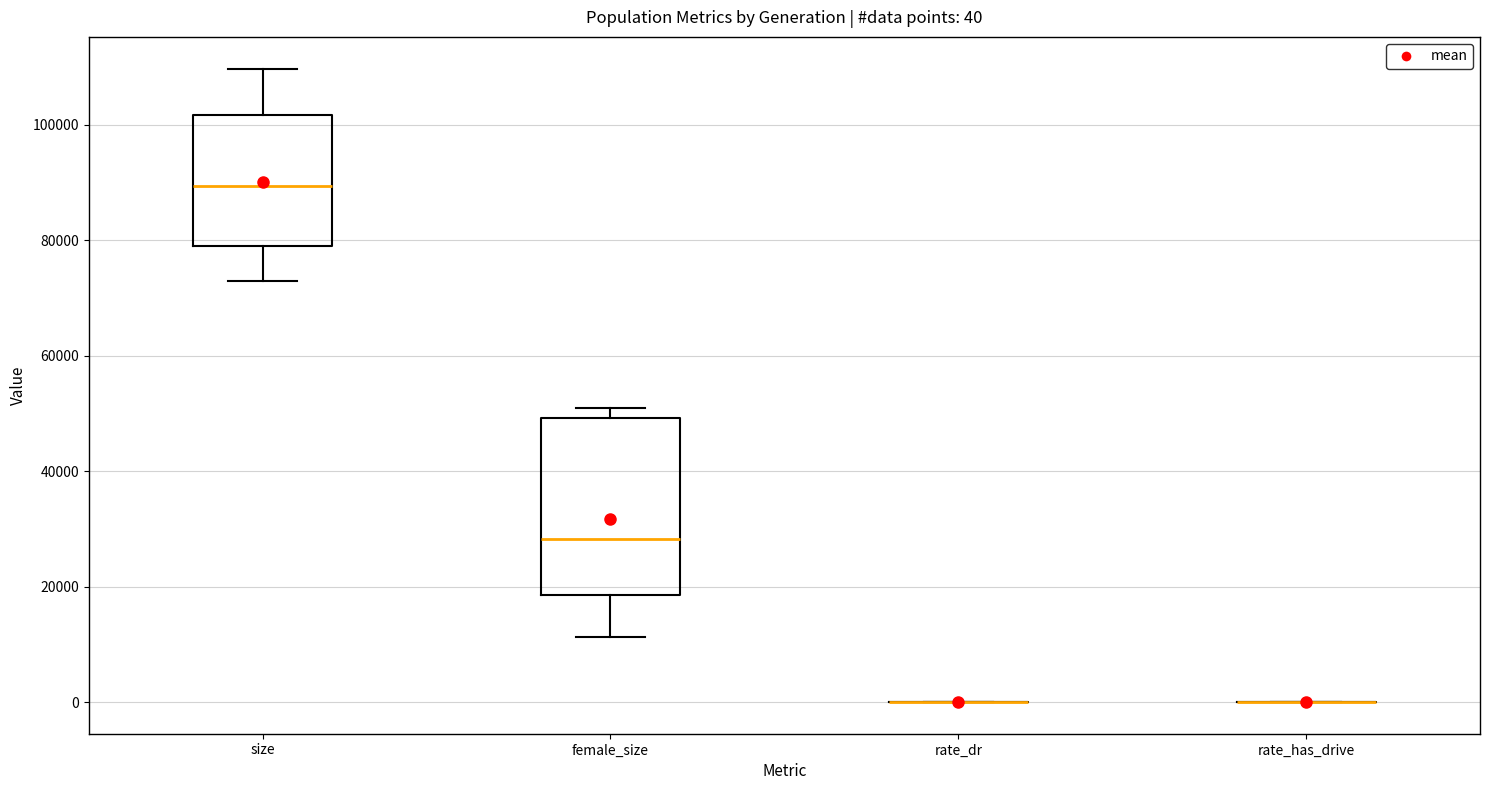

Which box is the tallest, from its lower edge to its upper edge?

female_size